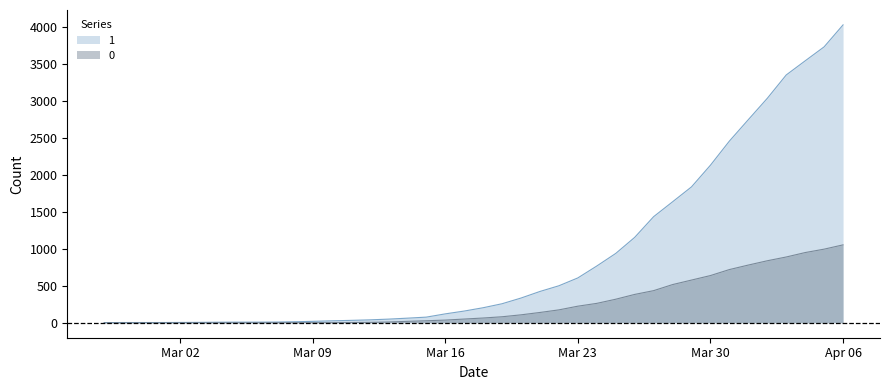

What position from the left is 2020-03-19?

22